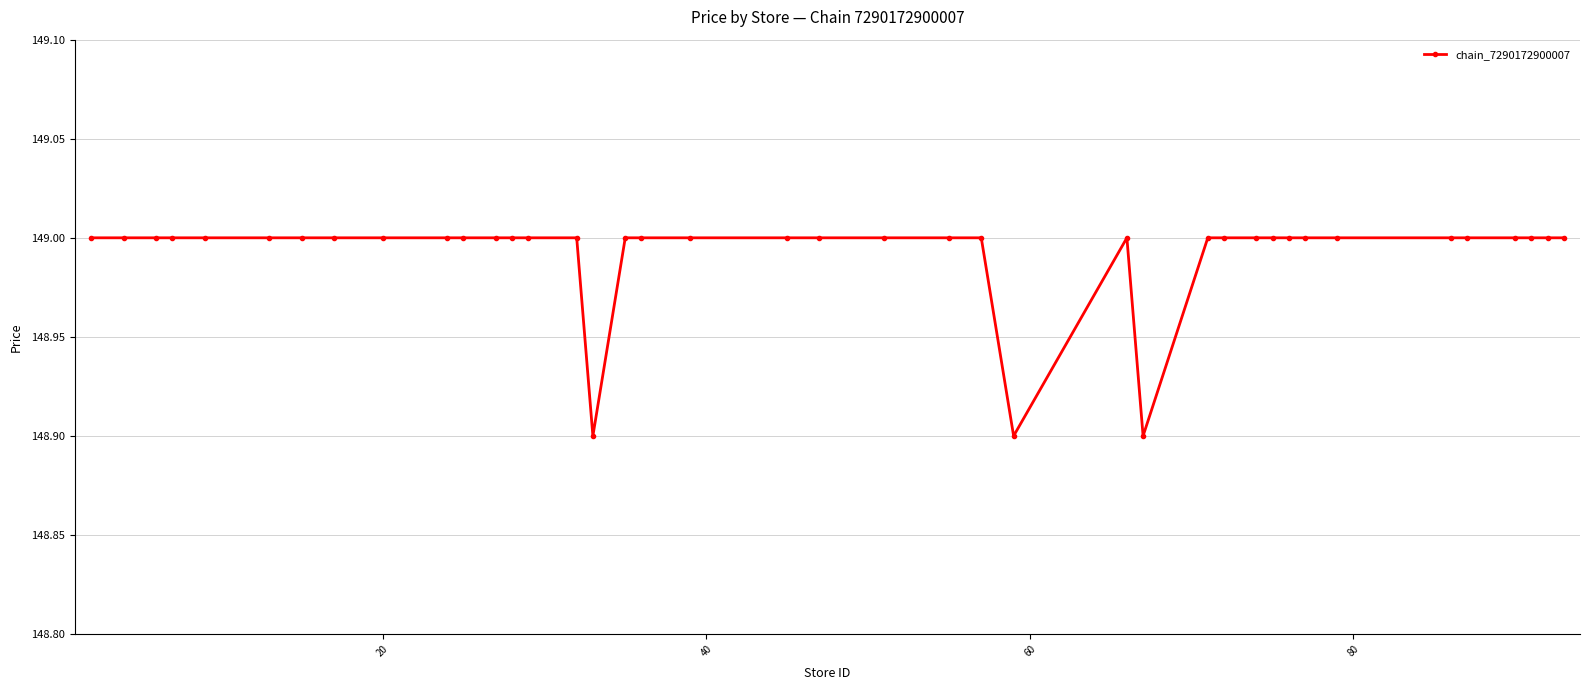

What is the average value?

149.0